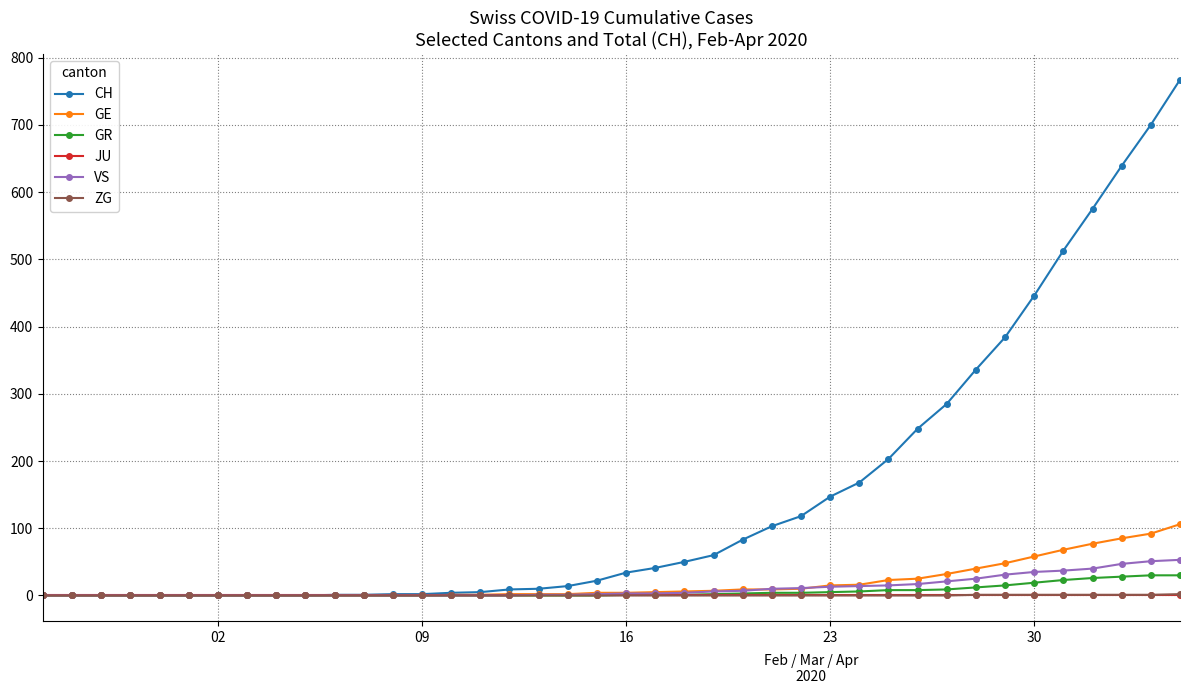

What is the highest value of the VS series?

53